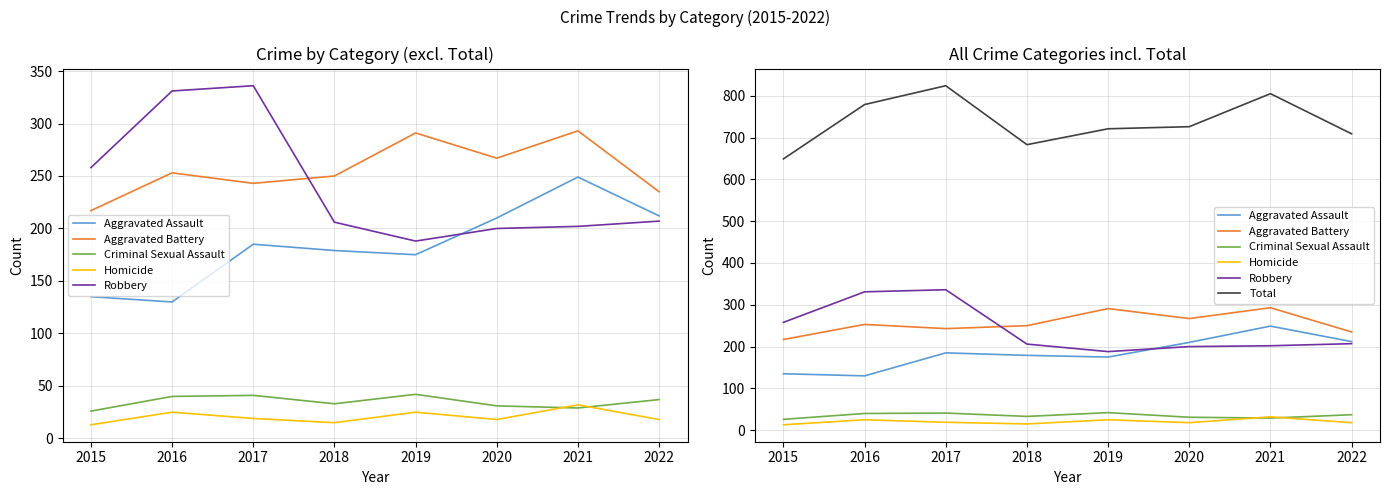

True or false: Aggravated Assault has a value of 350 at 2020.

False